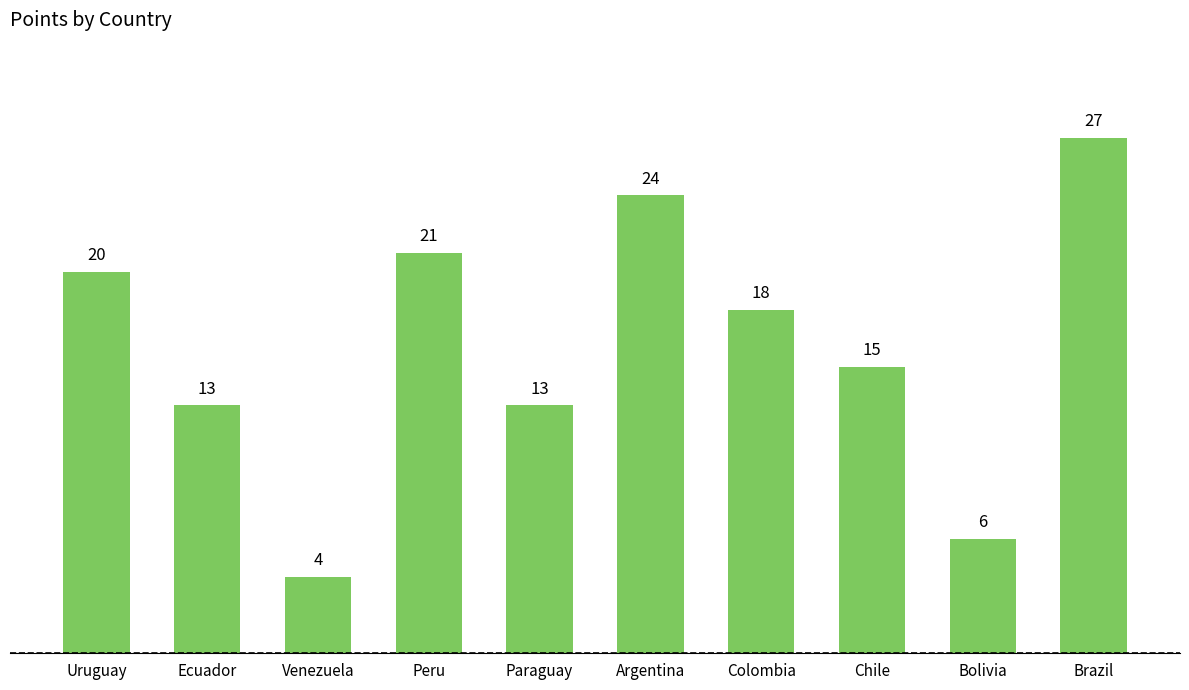

Read the value at Chile.

15